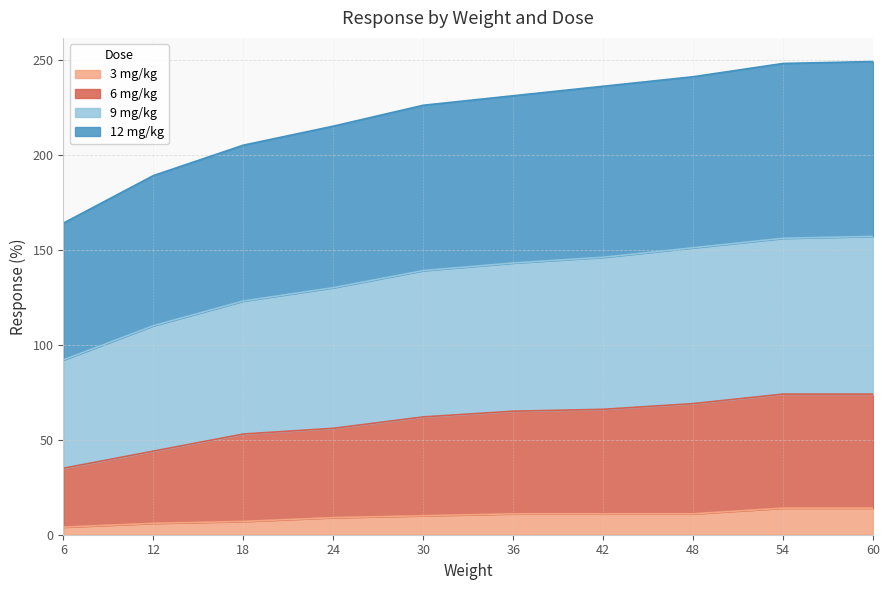

Is it true that 6 mg/kg equals 53 at 18?

True